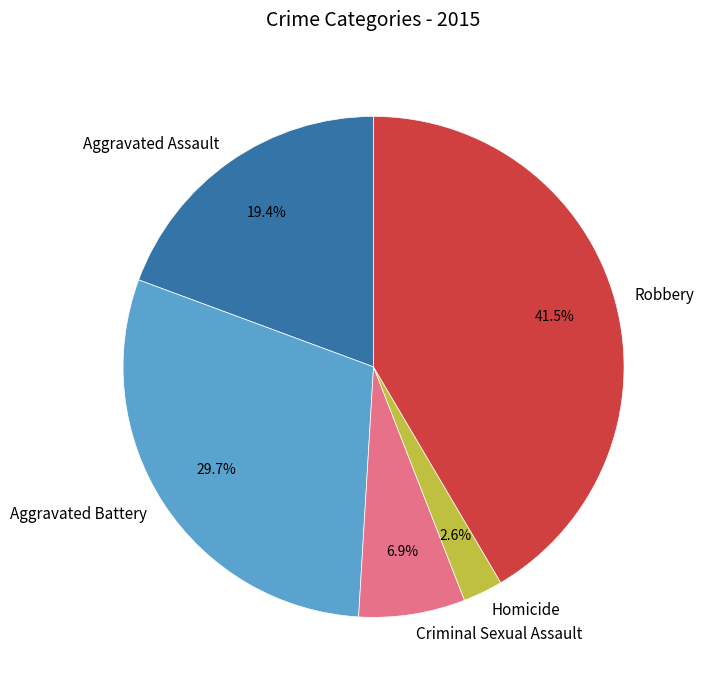

What percentage is the Aggravated Assault slice, to the nearest percent?

19%